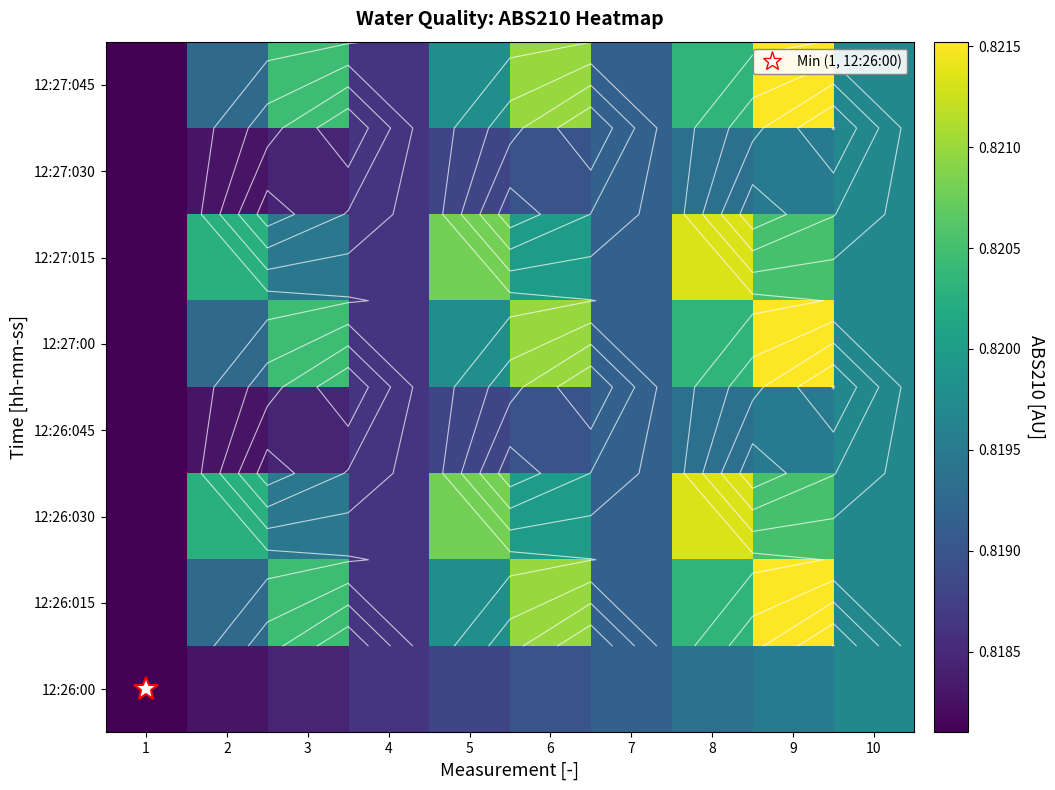

Is the value of 12:27:00 at 7 greater than the value of 12:26:045 at 10?

No